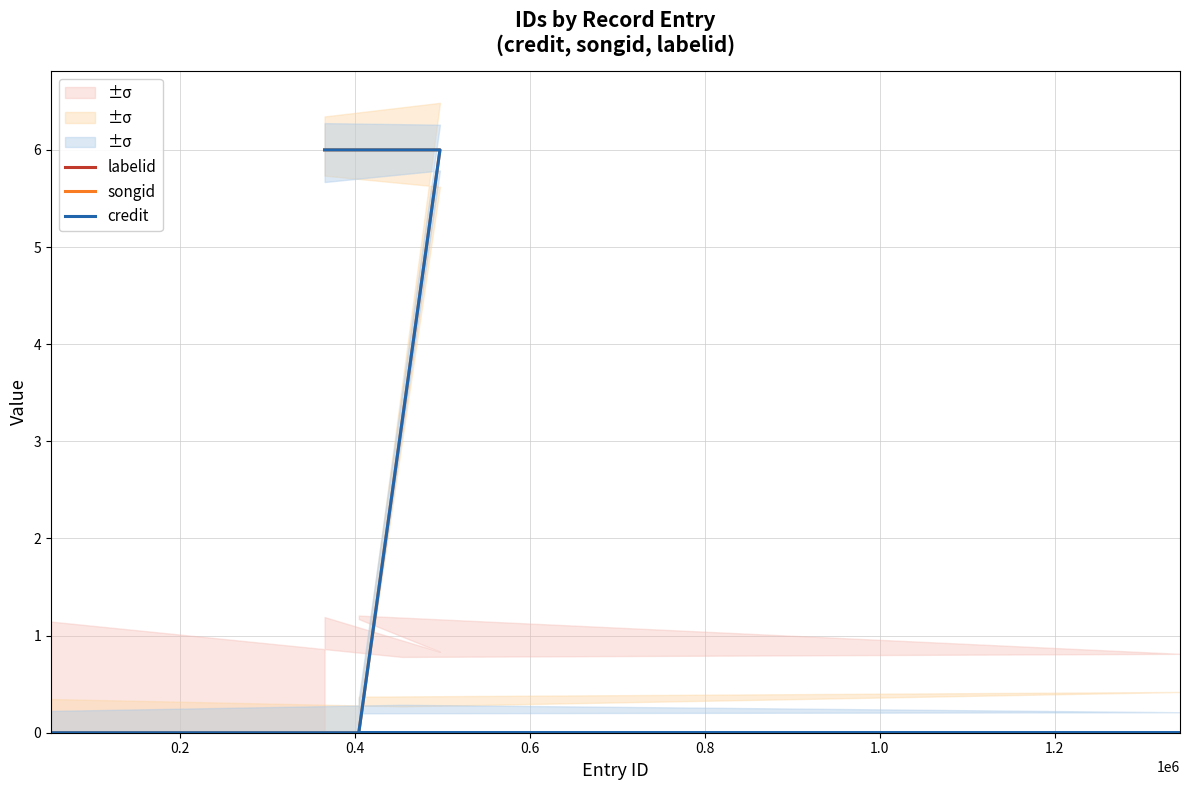

At 1.2, list the series in order from smallest to largest.

labelid, songid, credit